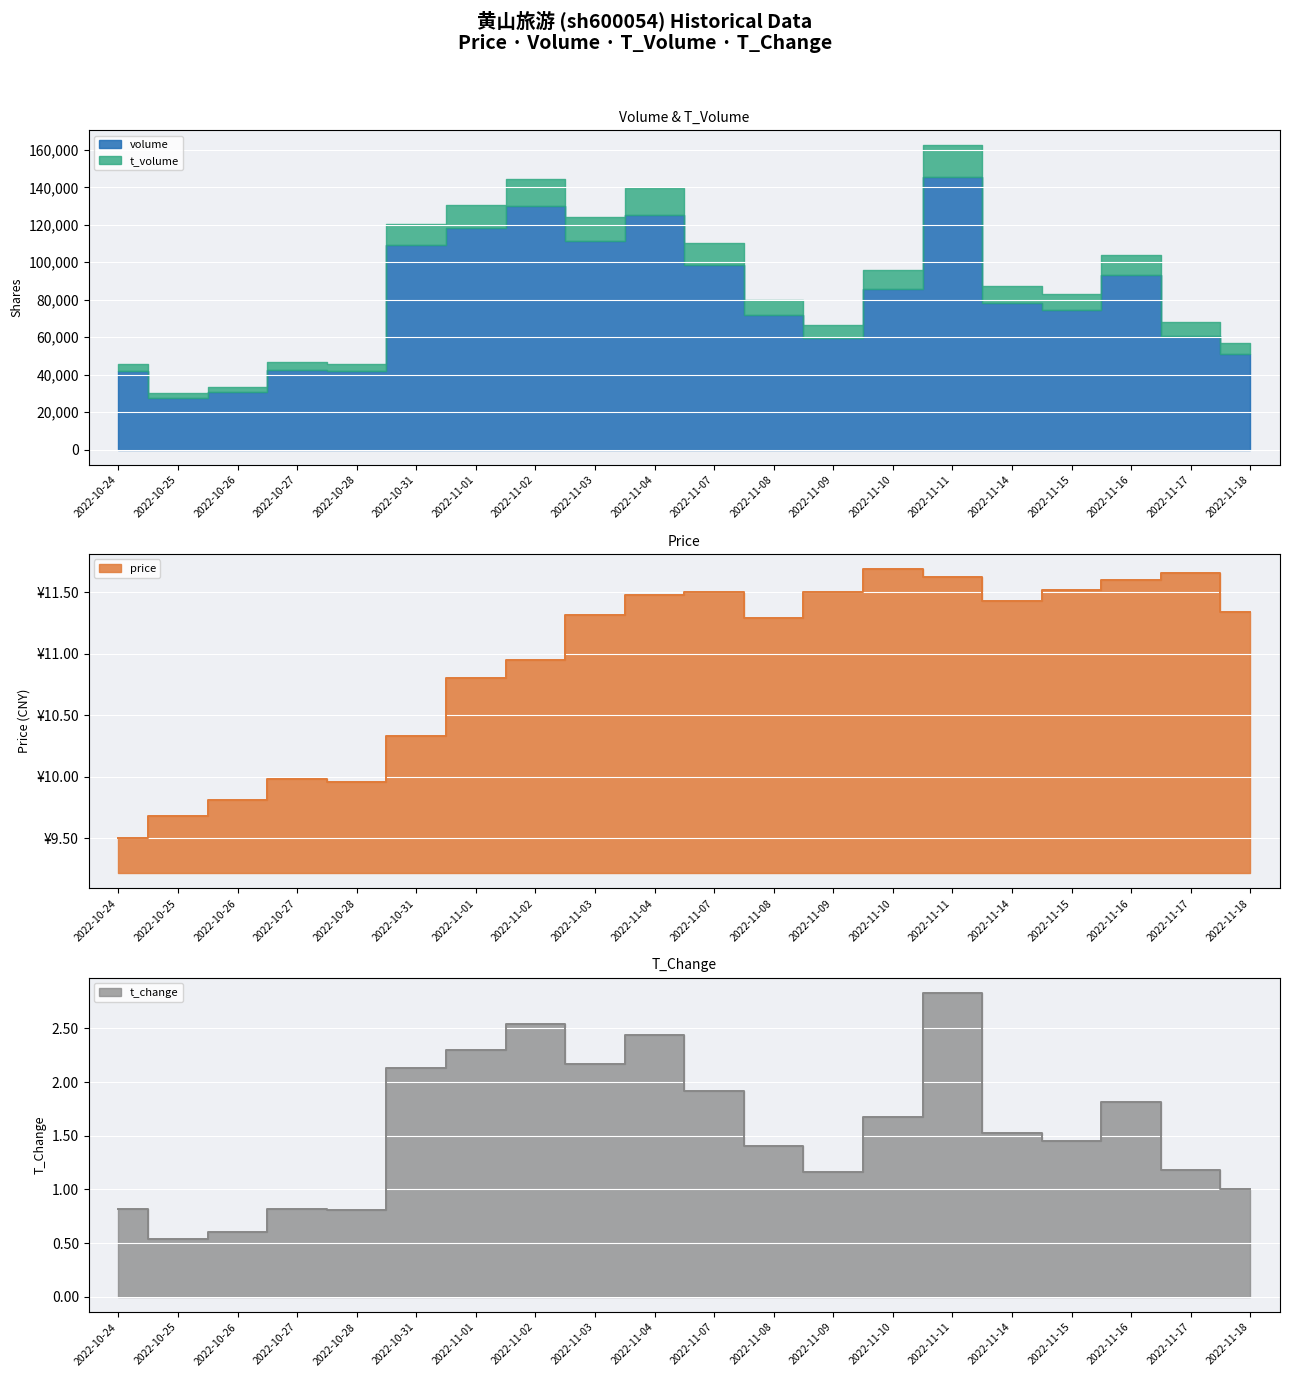

How many data points in price are above 11?

12